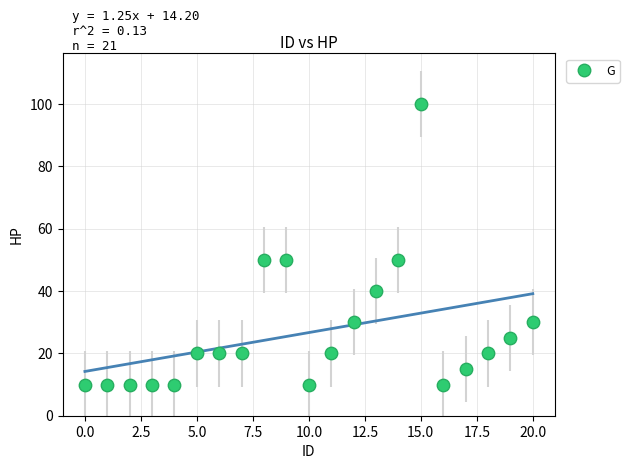

What is the range of Y values (max minus min)?

90